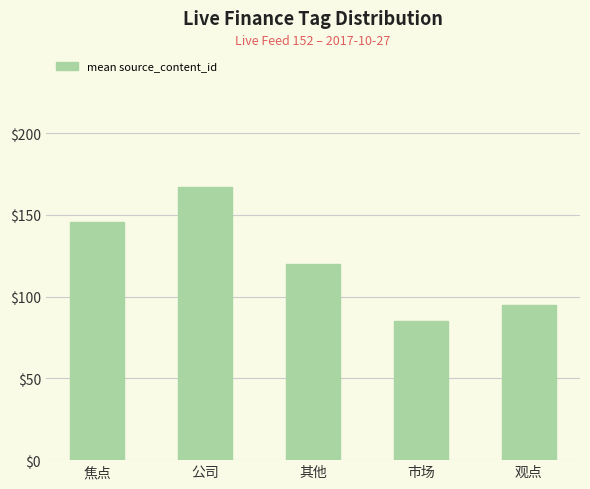

Rank the categories by value from highest to lowest.

公司, 焦点, 其他, 观点, 市场